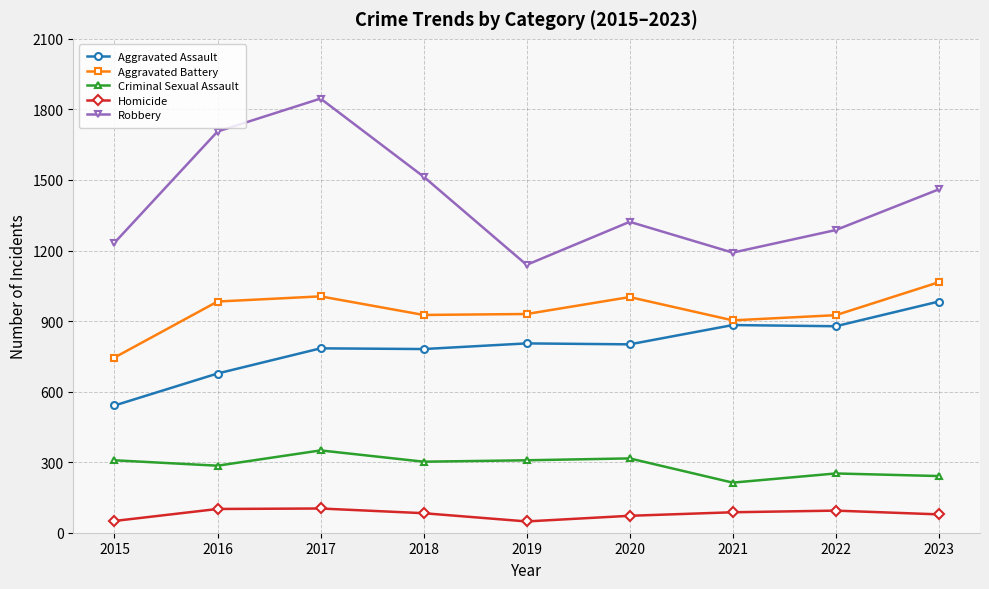

Read the Homicide value at 2021.

87